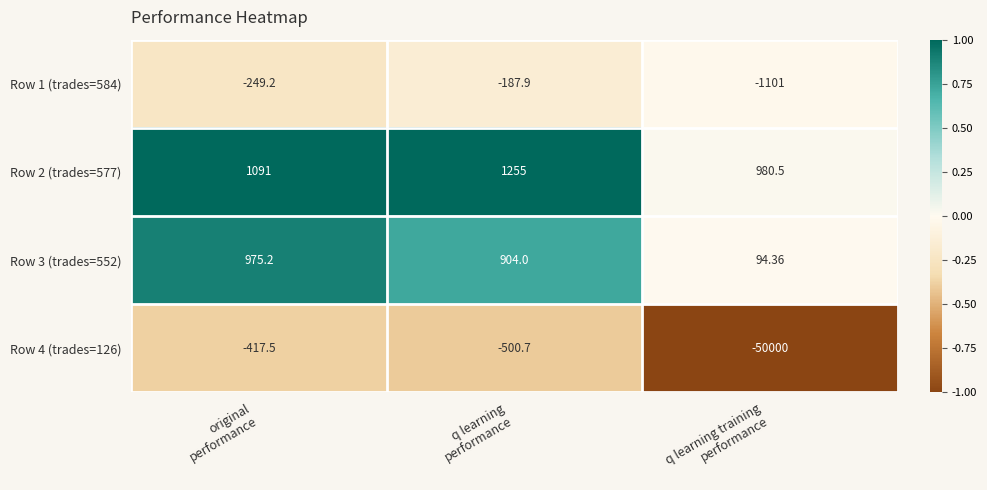

How many values in the Row 4 (trades=126) series exceed -500?

1